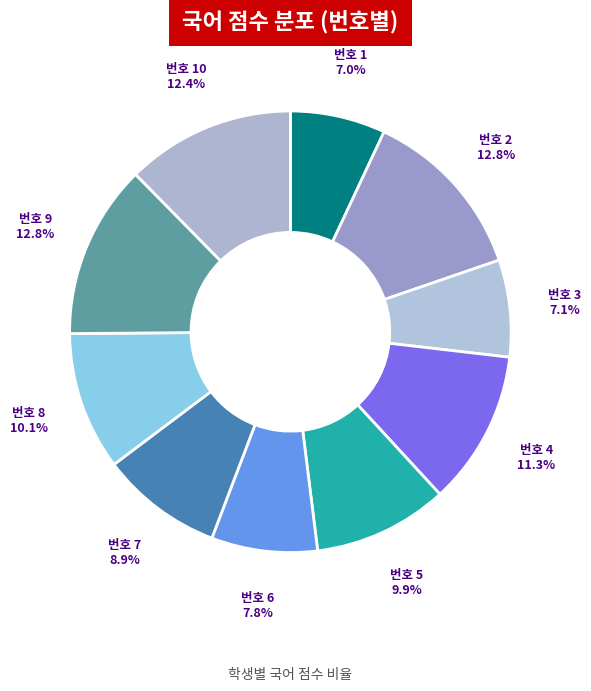

What percentage is NOT represented by 번호 3?

92.9%